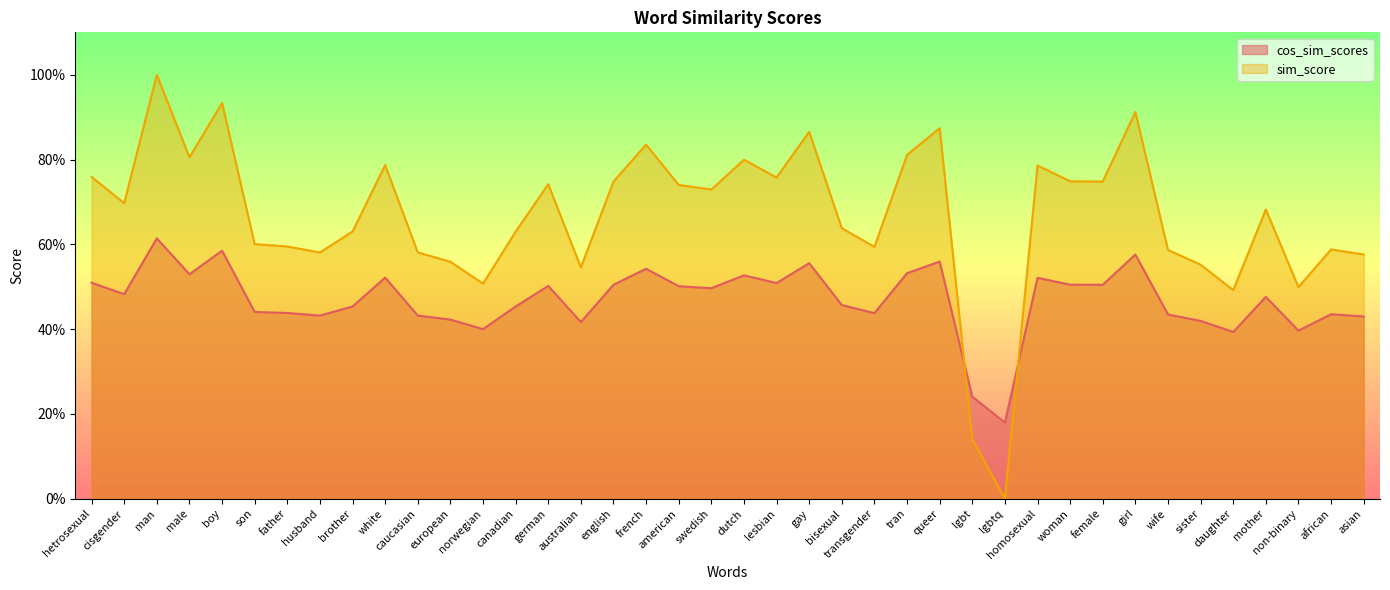

What is the average value of the sim_score series?

0.7